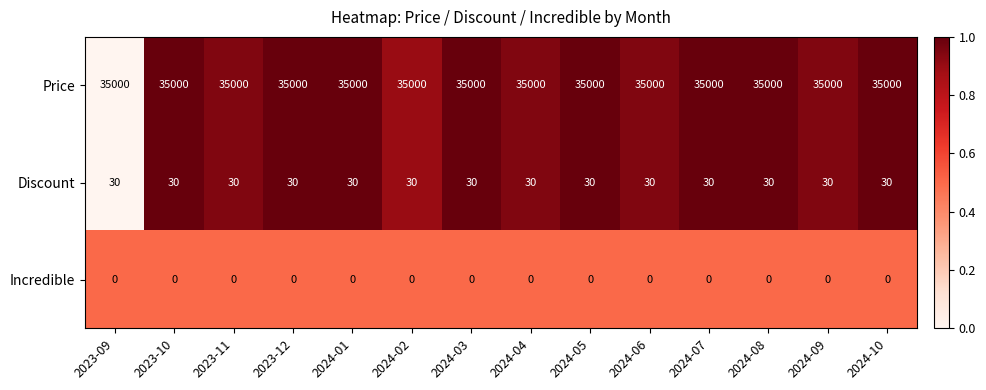

What is the total value across all series at 2023-09?

35030